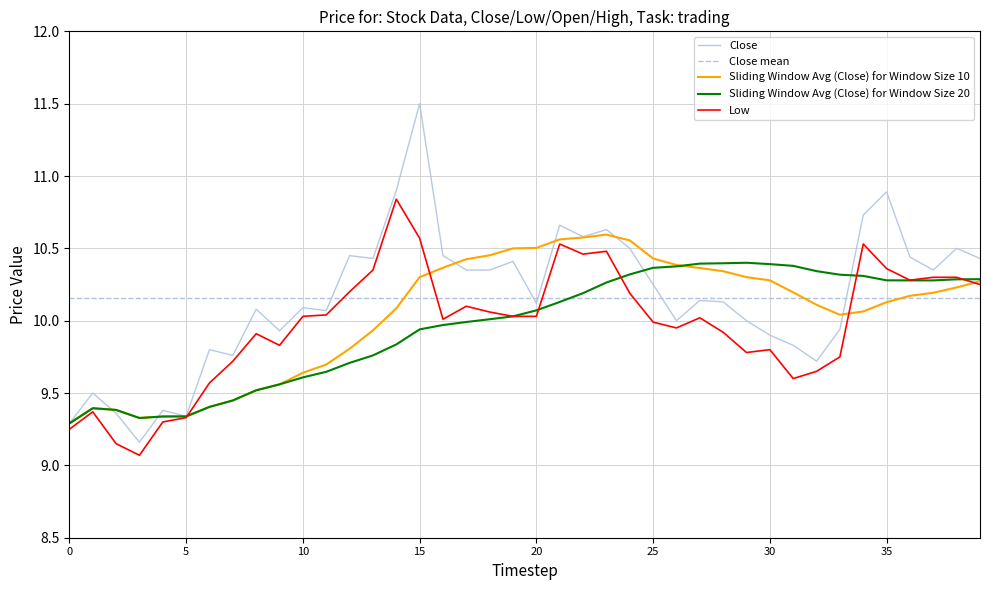

True or false: low has more than 2 points higher than both neighbors.

True